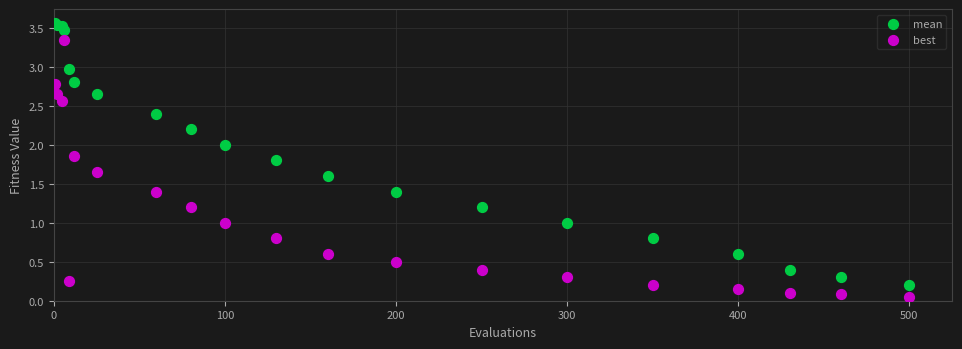

Which series reaches the minimum Y coordinate?

best